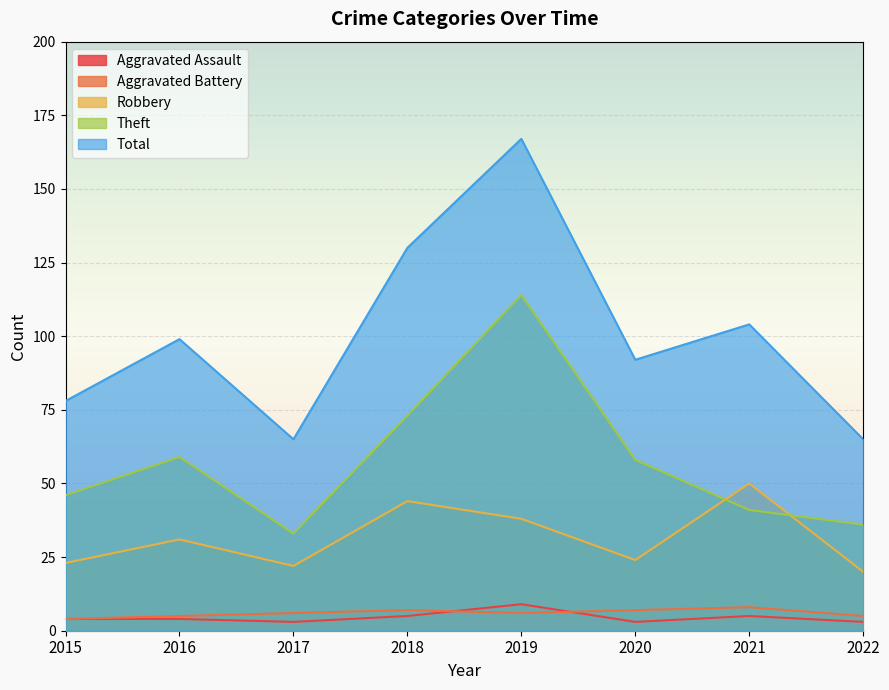

What is the difference between the highest and lowest values at 2015?

74